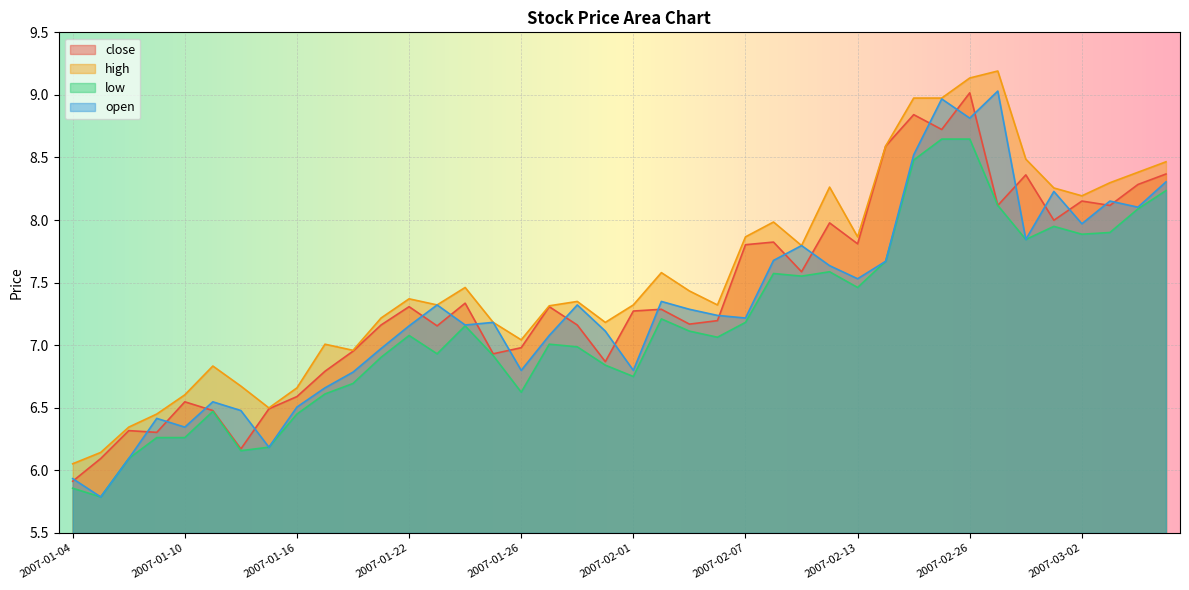

Reading left to right, list all the values displayed in this chart.

close: 5.9	6.1	6.3	6.3	6.5	6.5	6.2	6.5	6.6	6.8	7.0	7.2	7.3	7.2	7.3	6.9	7.0	7.3	7.2	6.9	7.3	7.3	7.2	7.2	7.8	7.8	7.6	8.0	7.8	8.6	8.8	8.7	9.0	8.1	8.4	8.0	8.2	8.1	8.3	8.4
high: 6.1	6.1	6.3	6.5	6.6	6.8	6.7	6.5	6.7	7.0	7.0	7.2	7.4	7.3	7.5	7.2	7.0	7.3	7.4	7.2	7.3	7.6	7.4	7.3	7.9	8.0	7.8	8.3	7.9	8.6	9.0	9.0	9.1	9.2	8.5	8.3	8.2	8.3	8.4	8.5
low: 5.9	5.8	6.1	6.3	6.3	6.5	6.2	6.2	6.5	6.6	6.7	6.9	7.1	6.9	7.2	6.9	6.6	7.0	7.0	6.8	6.8	7.2	7.1	7.1	7.2	7.6	7.6	7.6	7.5	7.7	8.5	8.6	8.6	8.1	7.8	7.9	7.9	7.9	8.1	8.2
open: 5.9	5.8	6.1	6.4	6.3	6.5	6.5	6.2	6.5	6.7	6.8	7.0	7.2	7.3	7.2	7.2	6.8	7.1	7.3	7.1	6.8	7.4	7.3	7.2	7.2	7.7	7.8	7.6	7.5	7.7	8.5	9.0	8.8	9.0	7.8	8.2	8.0	8.2	8.1	8.3